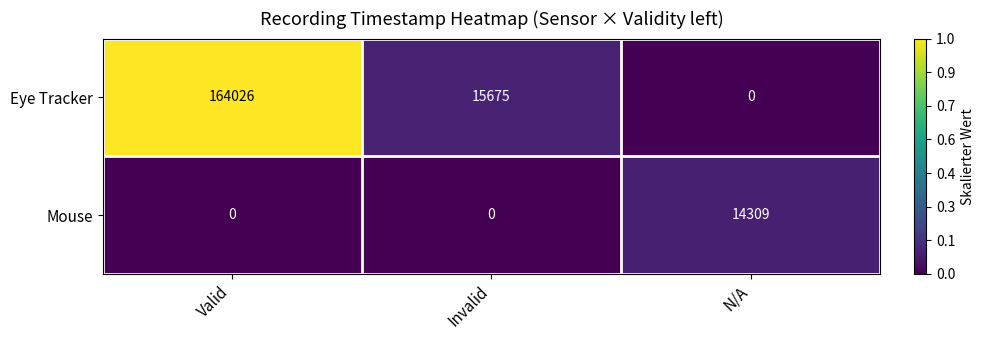

Count the number of categories in the chart.

3